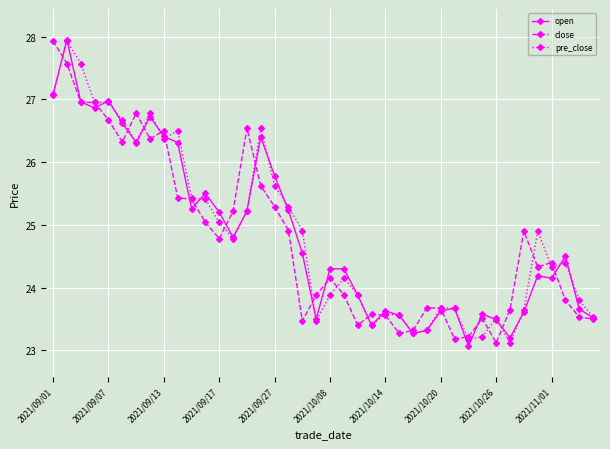

What is the value of the open point at the 27th from the left?

23.3